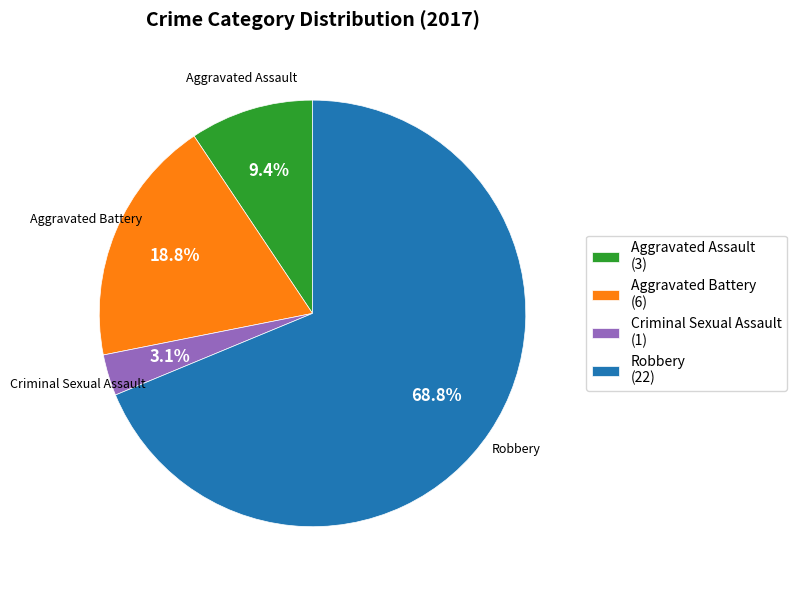

Combined, do Criminal Sexual Assault and Aggravated Assault account for over 50%?

No